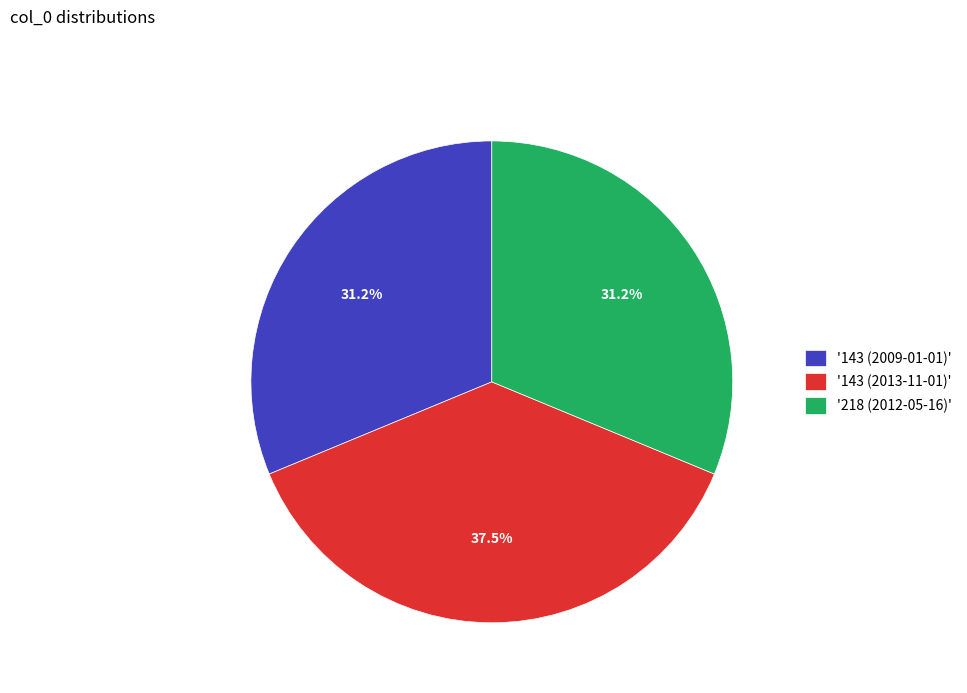

Count the number of slices in the pie.

3